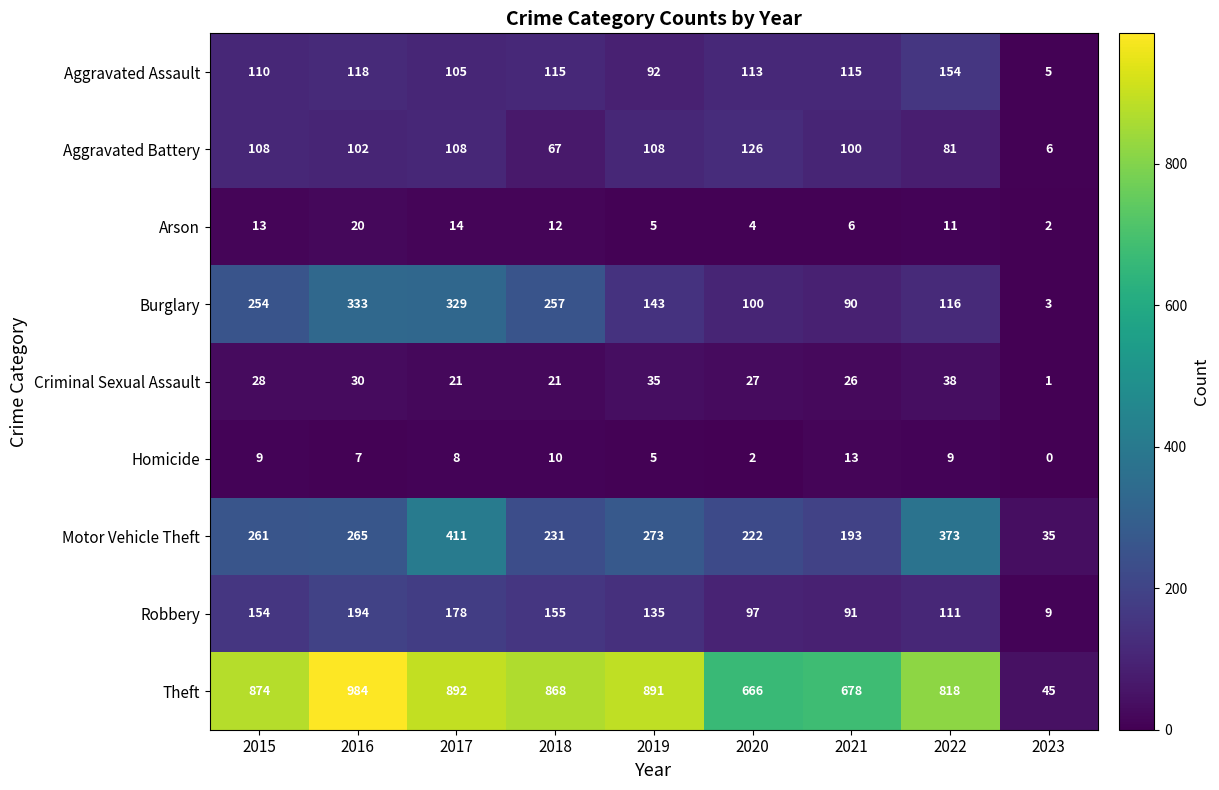

Between 2018 and 2021, which series saw the biggest shift?

Theft